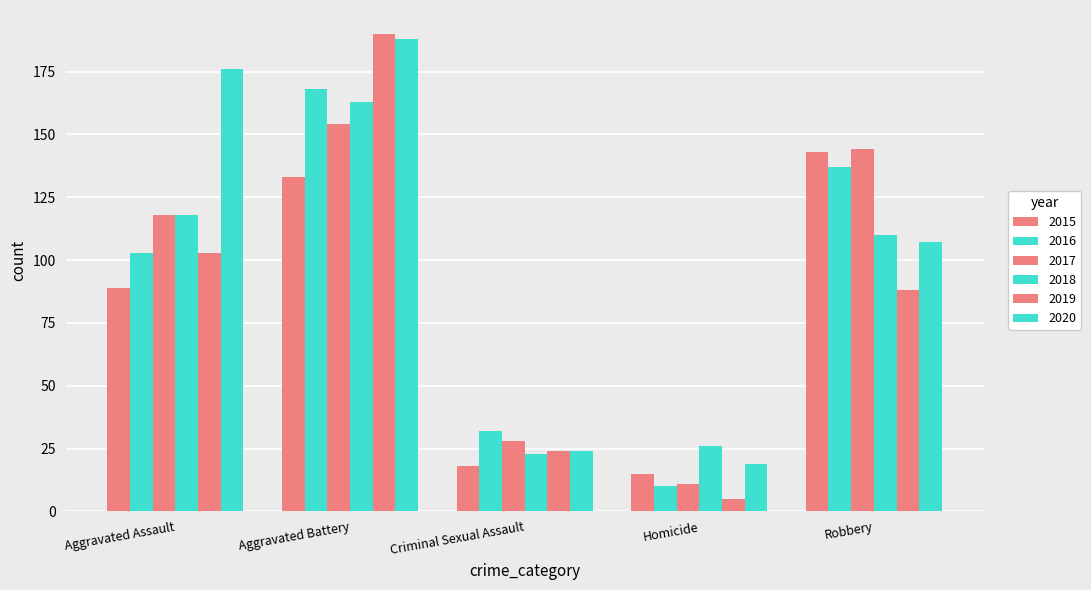

Which has a higher value, Criminal Sexual Assault or Homicide?

Criminal Sexual Assault